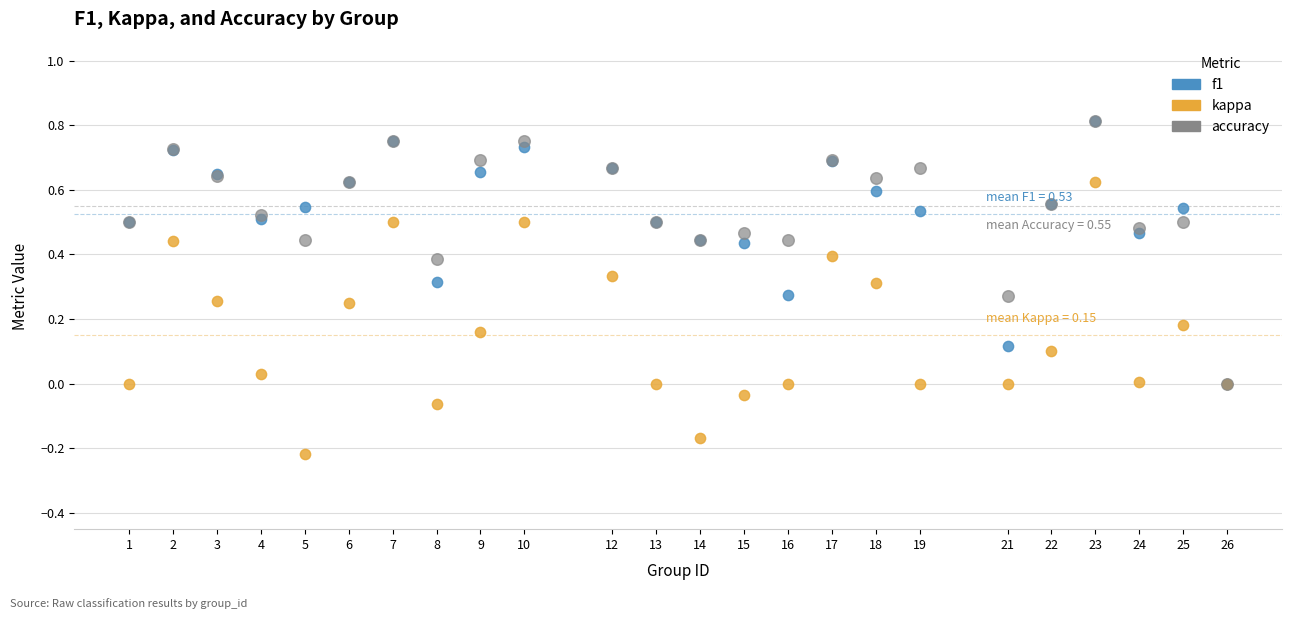

What are all the series names shown in the legend?

f1, kappa, accuracy